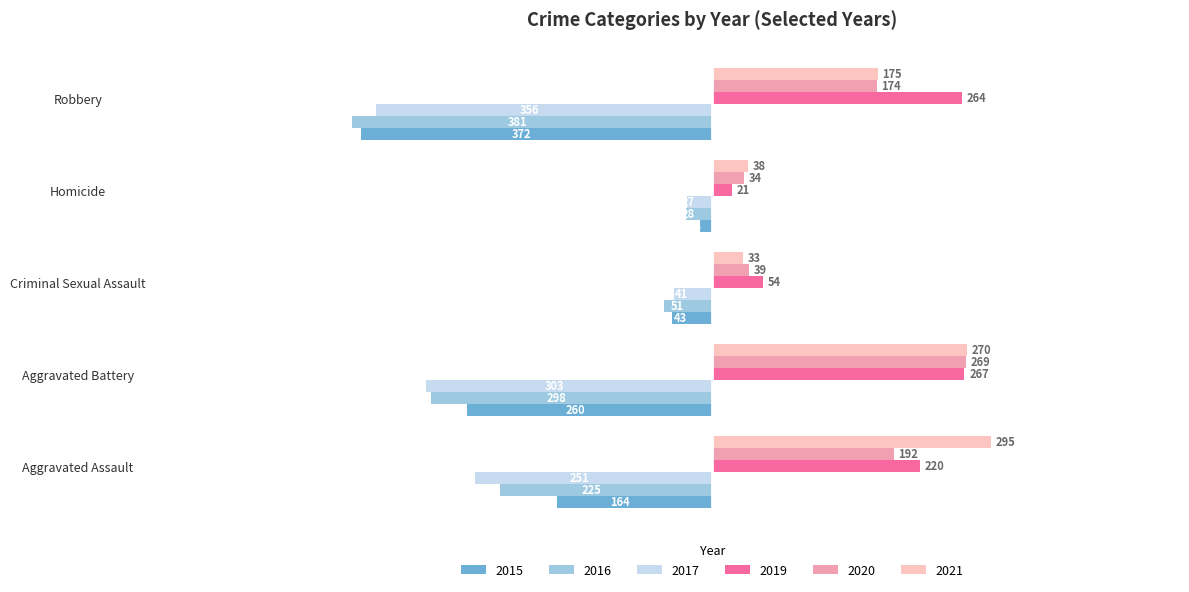

Which series has the largest total across all categories?

2019